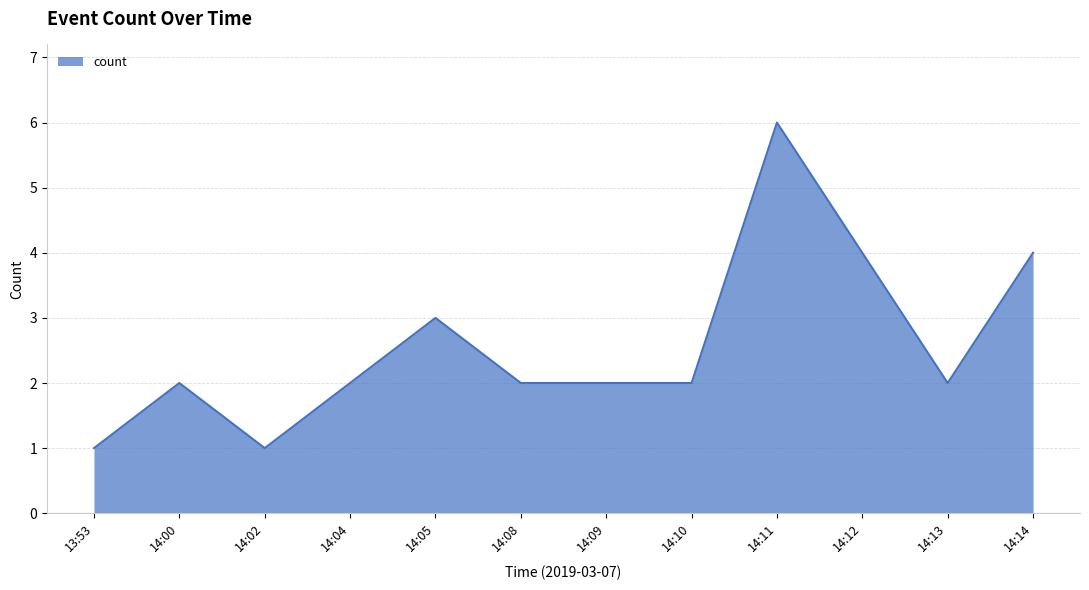

What is the smallest value displayed?

1